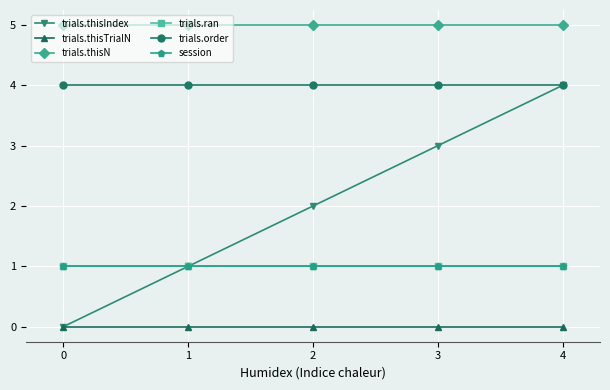

Is this an area chart (filled region under the line)?

No